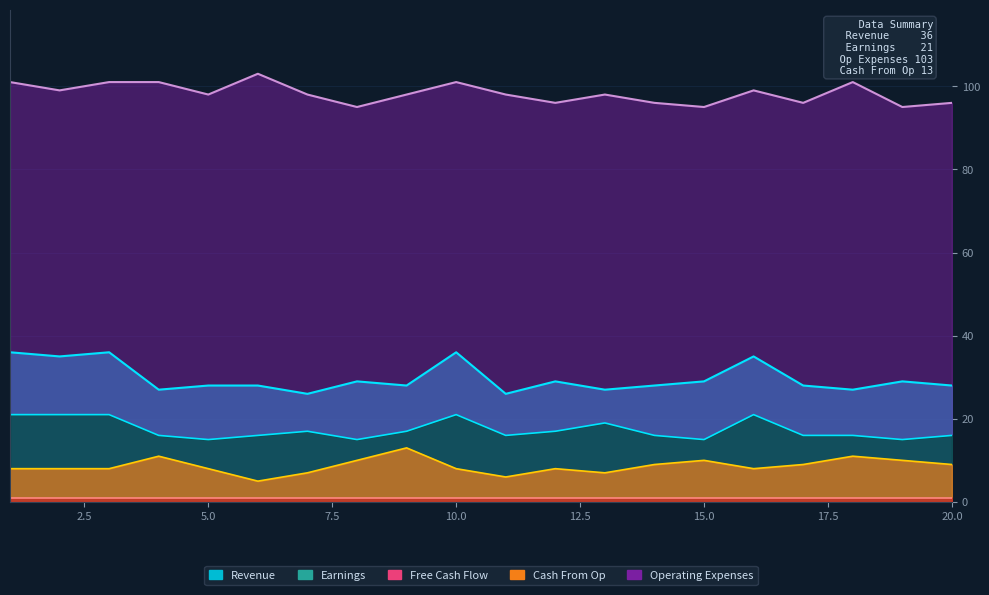

Which series has the largest total across all categories?

Operating Expenses